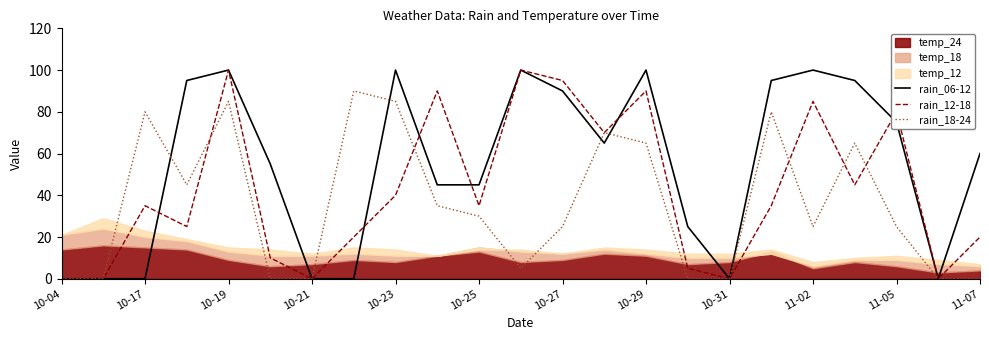

The value of rain_06-12 at 10-04 is -54. True or false?

False